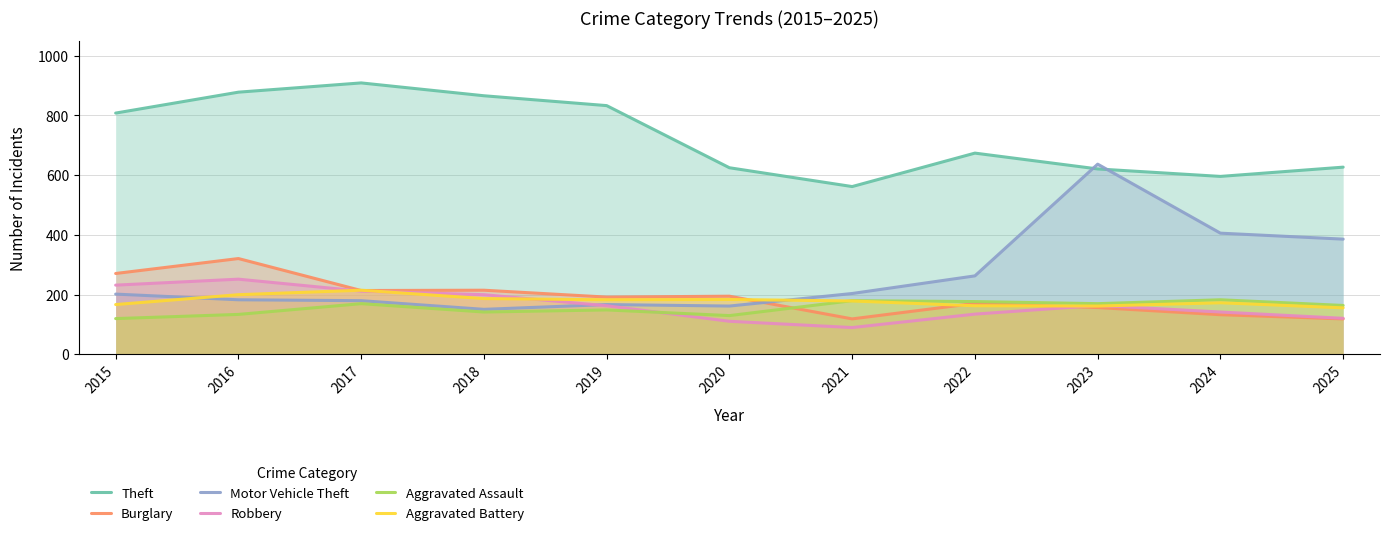

True or false: Robbery and Burglary cross at least once.

True